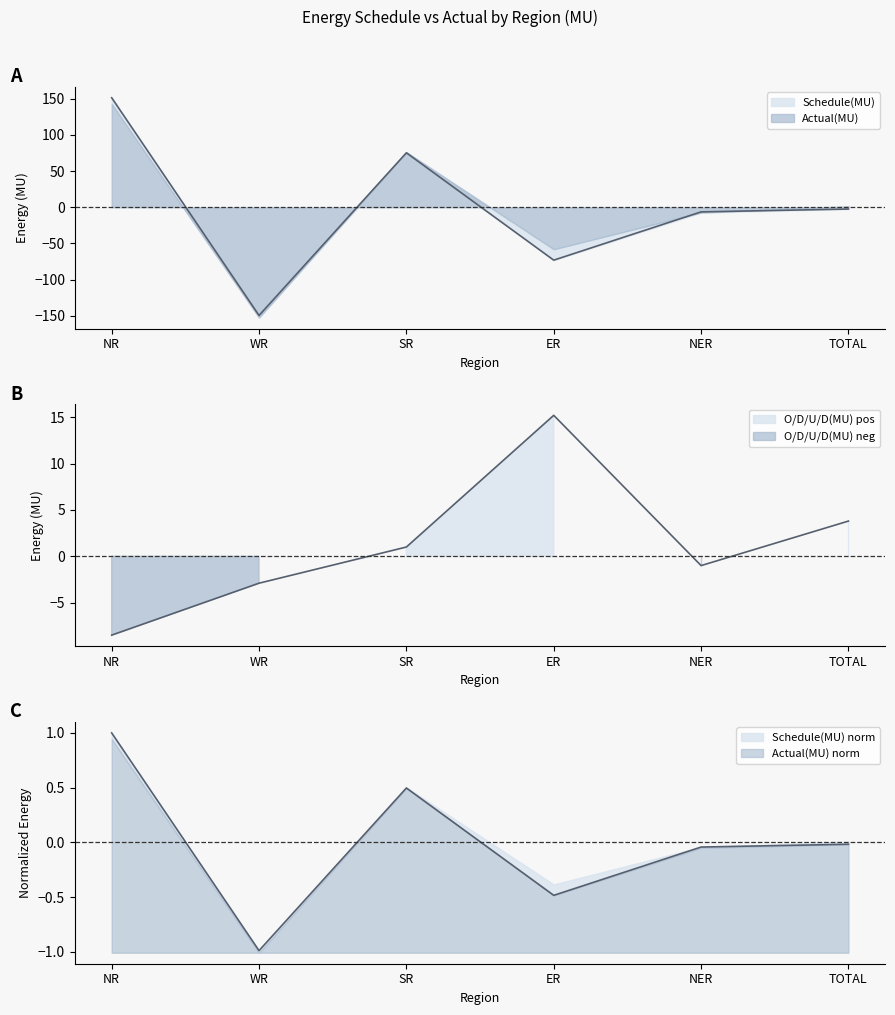

Is the value of O/D/U/D(MU) at ER greater than the value of Schedule(MU) at NR?

No